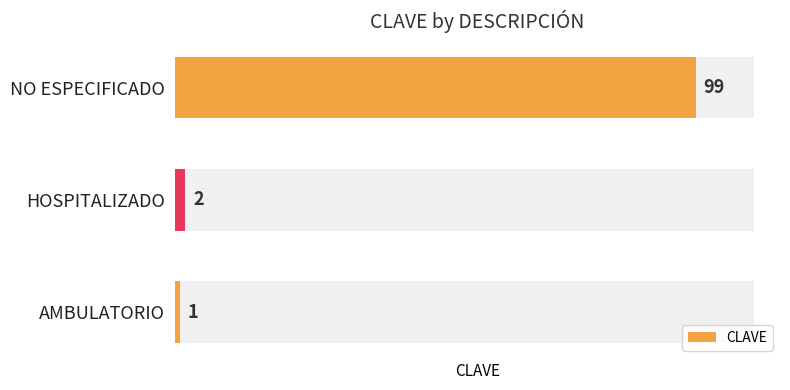

List the labels in order of CLAVE value, smallest first.

AMBULATORIO, HOSPITALIZADO, NO ESPECIFICADO